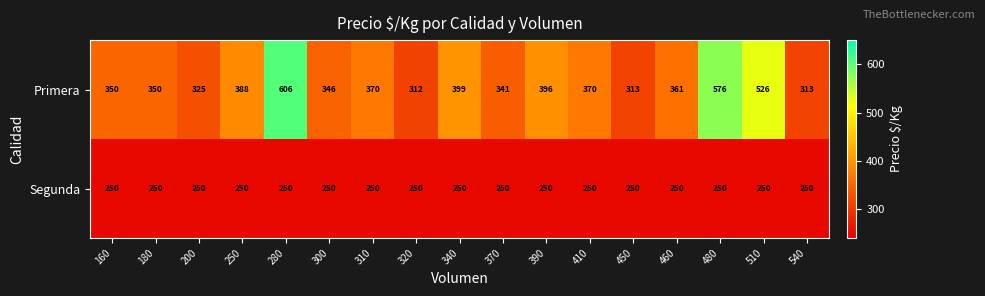

What is the approximate value of Primera at 510, to the nearest 50?

550